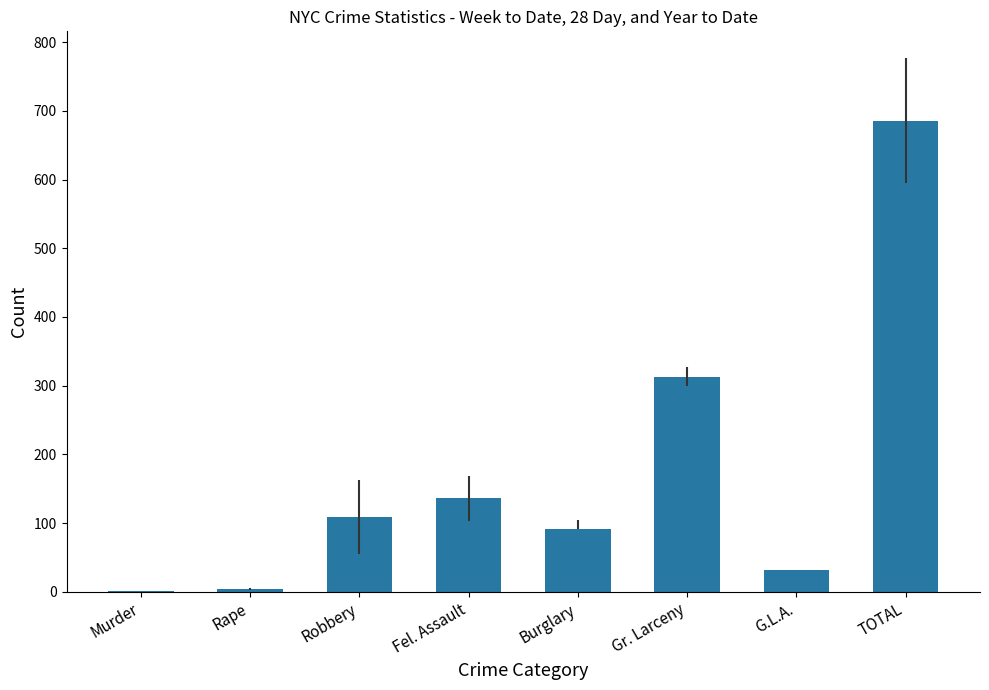

What is the greatest value displayed?

686